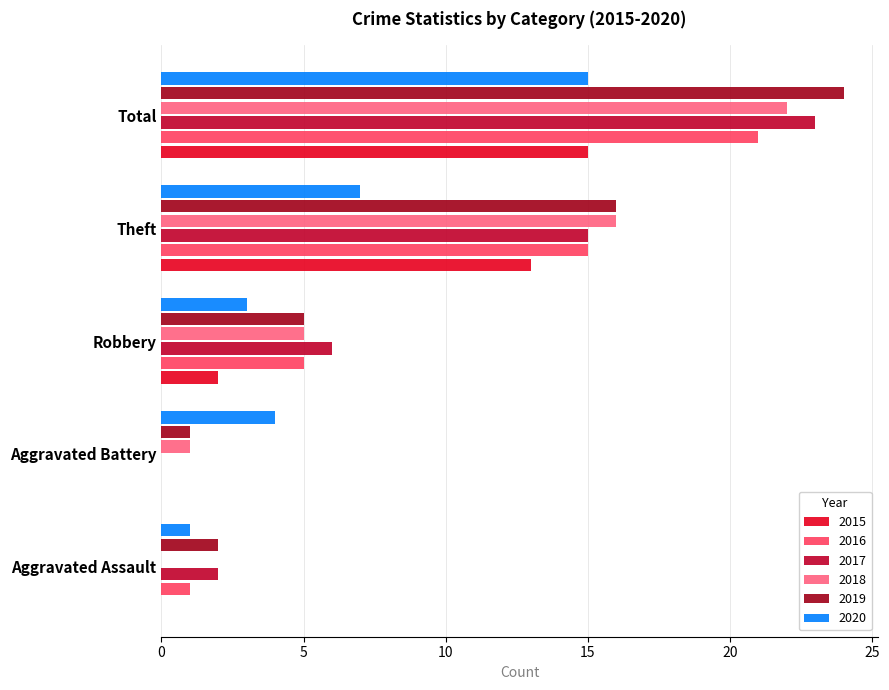

At which category does the chart reach its minimum across all series?

Aggravated Assault